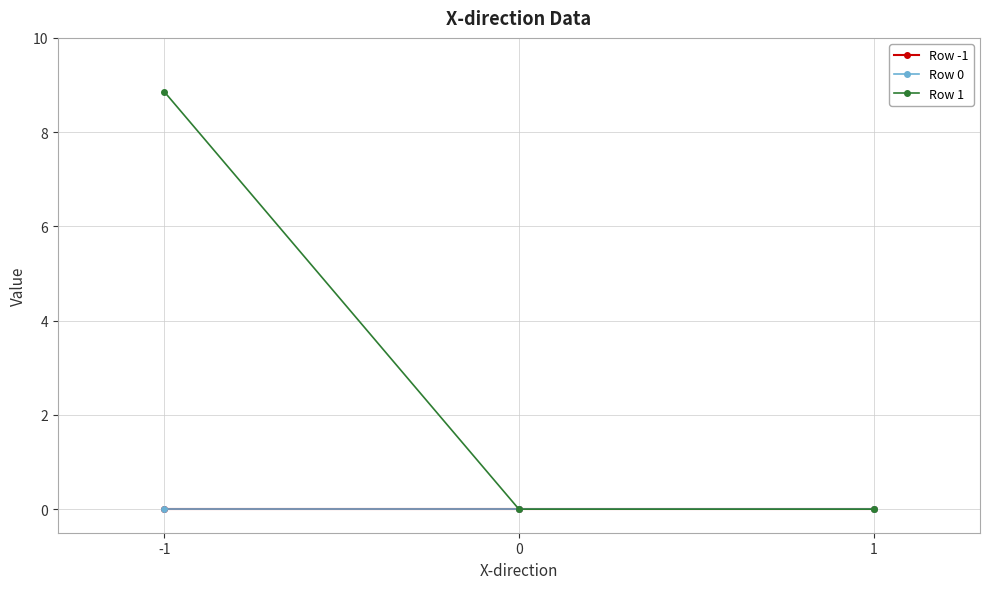

The Row 1 series shows 2.8 at -1. True or false?

False